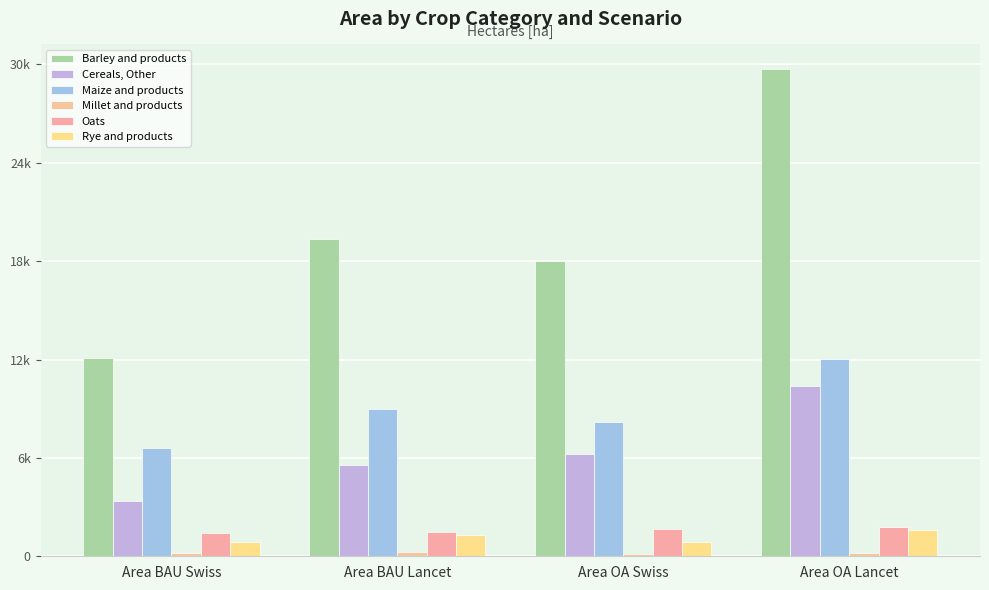

Reading left to right, what are all the values shown in this chart?

Barley and products: Area BAU Swiss=12091.3	Area BAU Lancet=19344.5	Area OA Swiss=17986.1	Area OA Lancet=29728.1
Cereals, Other: Area BAU Swiss=3365.7	Area BAU Lancet=5591.7	Area OA Swiss=6258.9	Area OA Lancet=10398.5
Maize and products: Area BAU Swiss=6579.0	Area BAU Lancet=8959.7	Area OA Swiss=8204.4	Area OA Lancet=12037.3
Millet and products: Area BAU Swiss=199.8	Area BAU Lancet=262.5	Area OA Swiss=159.2	Area OA Lancet=209.1
Oats: Area BAU Swiss=1393.7	Area BAU Lancet=1459.0	Area OA Swiss=1659.0	Area OA Lancet=1763.9
Rye and products: Area BAU Swiss=892.0	Area BAU Lancet=1303.4	Area OA Swiss=852.8	Area OA Lancet=1604.5